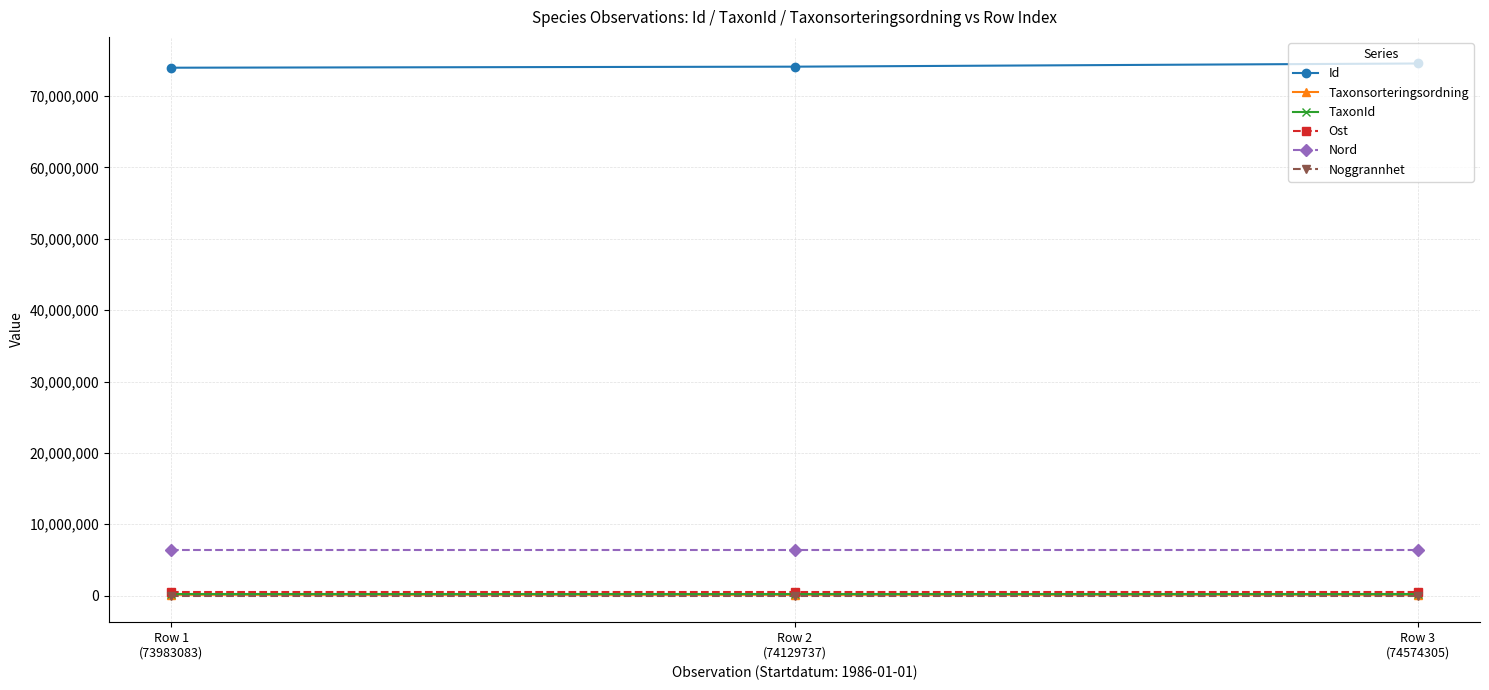

Which series has the largest total across all categories?

Id